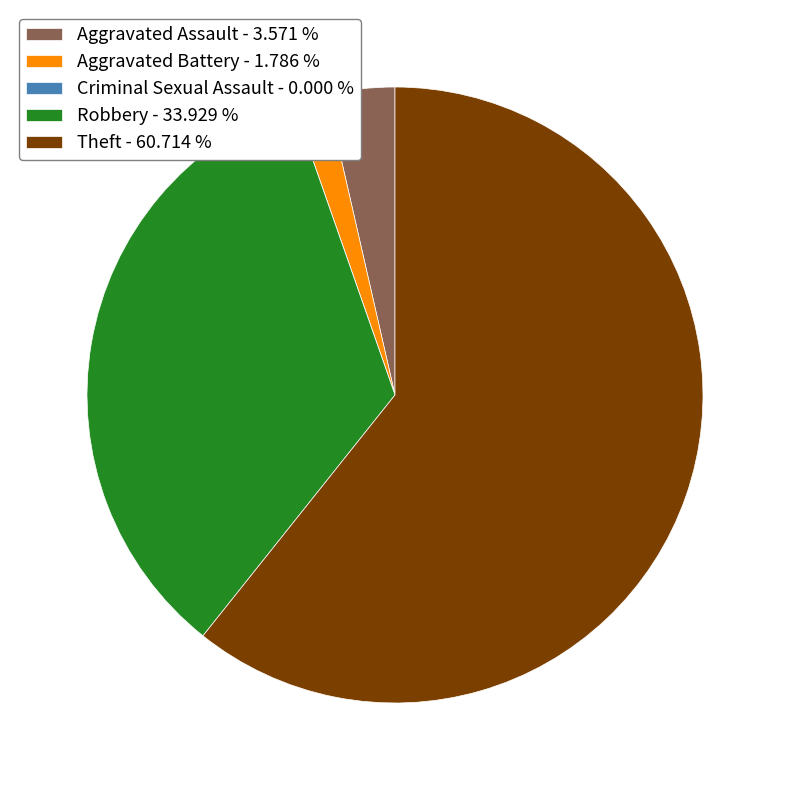

The Aggravated Assault slice represents 4% of the pie. True or false?

True